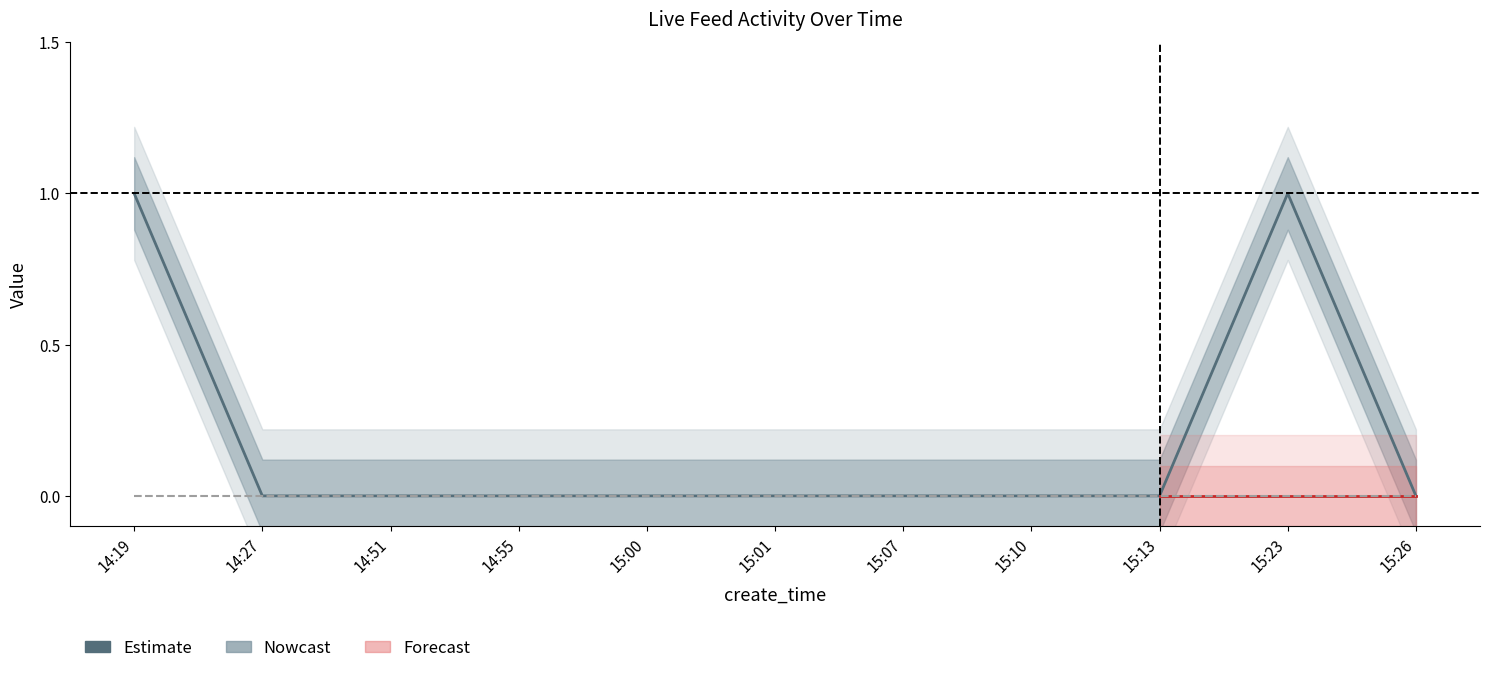

Which category has the highest value across all series?

14:19